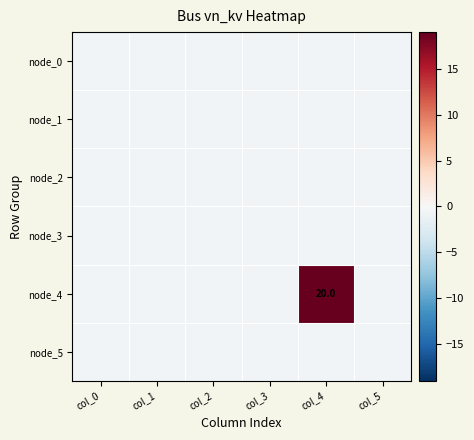

Rank the series by their maximum value, from lowest to highest.

node_0, node_1, node_2, node_3, node_5, node_4